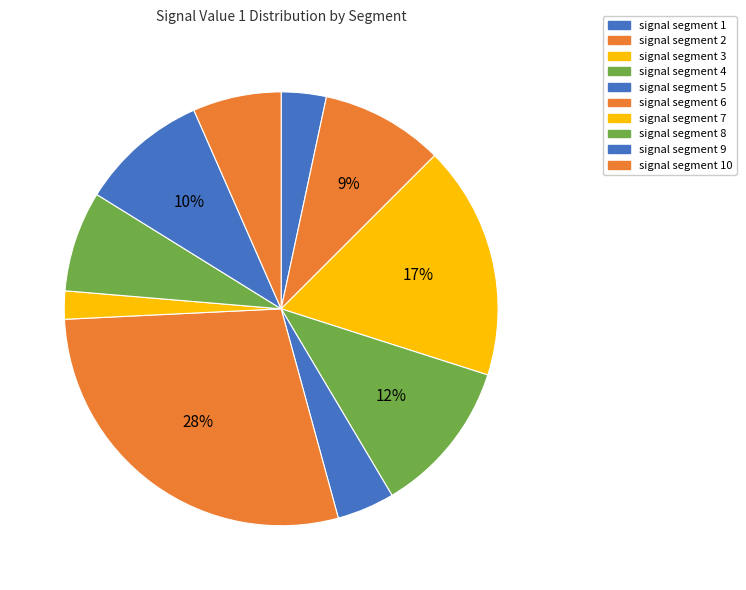

Which category has the smallest portion of the pie?

signal segment 7